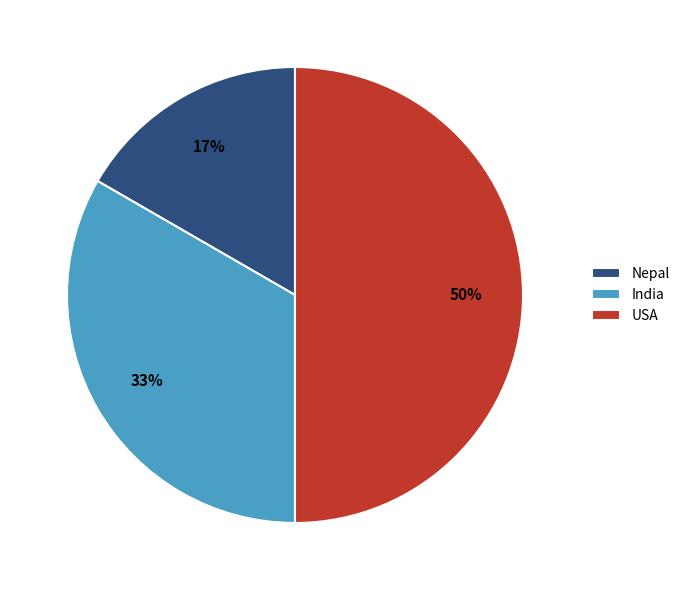

Is it true that Nepal is 11% of the pie?

False